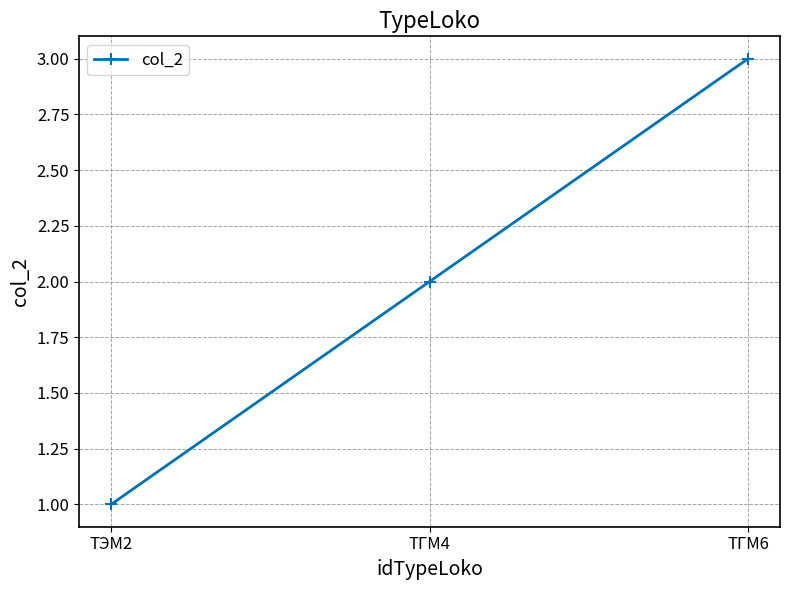

What is the approximate value at ТГМ6?

3